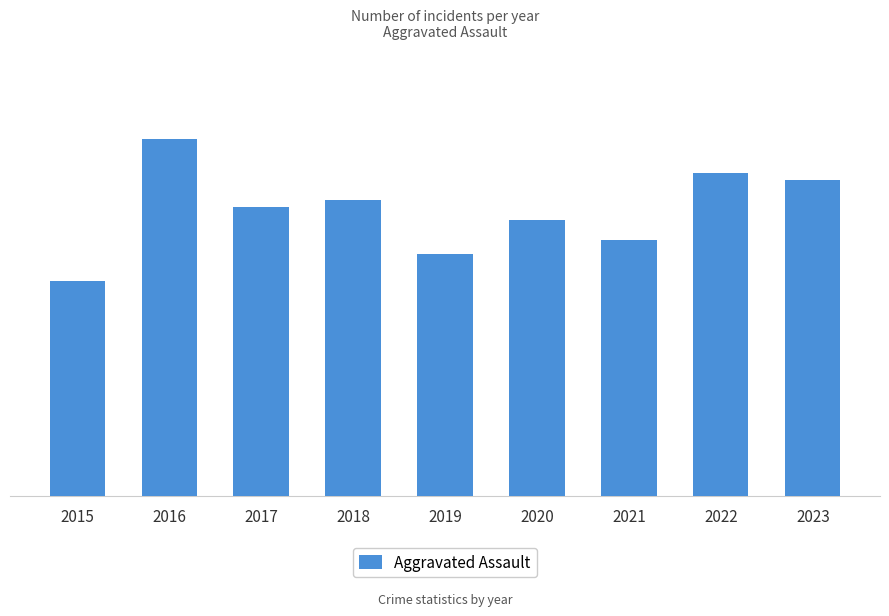

Rank the categories by value from highest to lowest.

2016, 2022, 2023, 2018, 2017, 2020, 2021, 2019, 2015